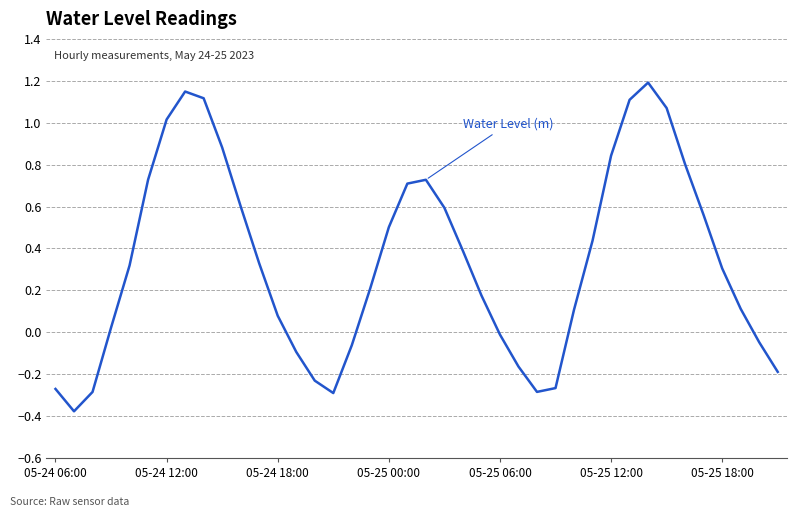

What is the difference between the maximum and minimum values?

1.6